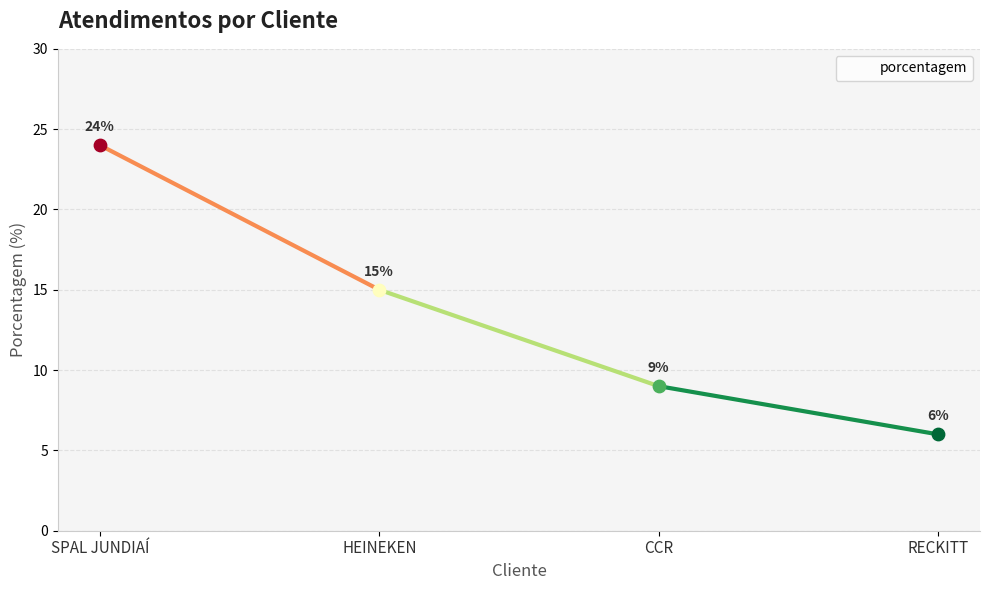

Between SPAL JUNDIAÍ and CCR, which is larger?

SPAL JUNDIAÍ